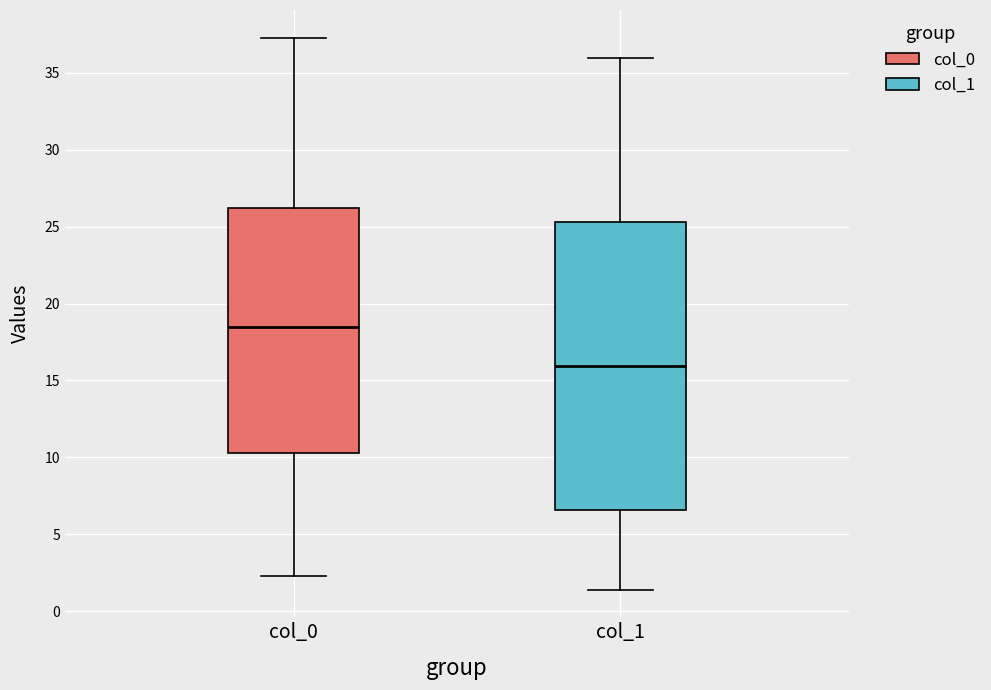

Which box's median line is the highest?

col_0